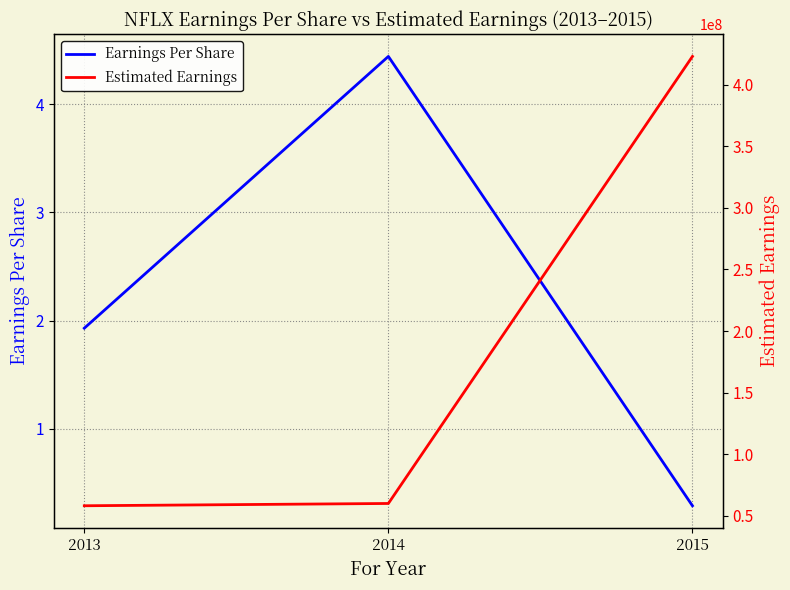

Reading left to right, extract all data points from this chart.

Earnings Per Share: 2013=1.9	2014=4.4	2015=0.3
Estimated Earnings: 2013=58239896.4	2014=60089864.9	2015=422900000.0